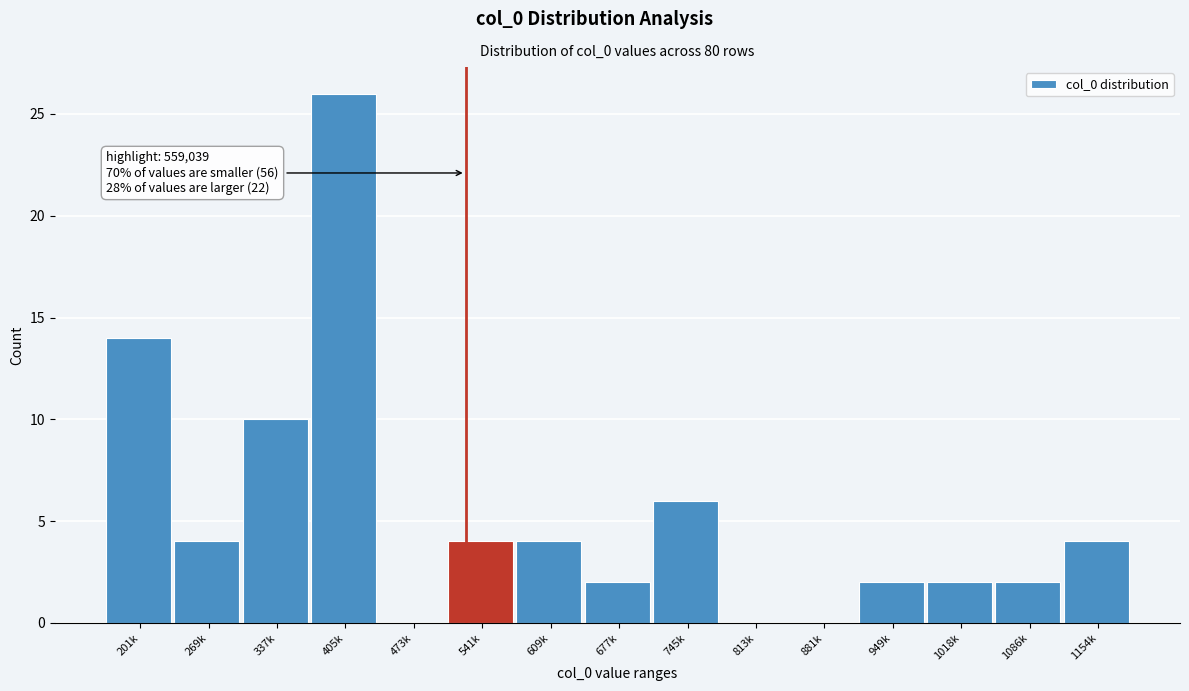

Reading right to left, what are all the values shown in this chart?

1154k=4	1086k=2	1018k=2	949k=2	881k=0	813k=0	745k=6	677k=2	609k=4	541k=4	473k=0	405k=26	337k=10	269k=4	201k=14